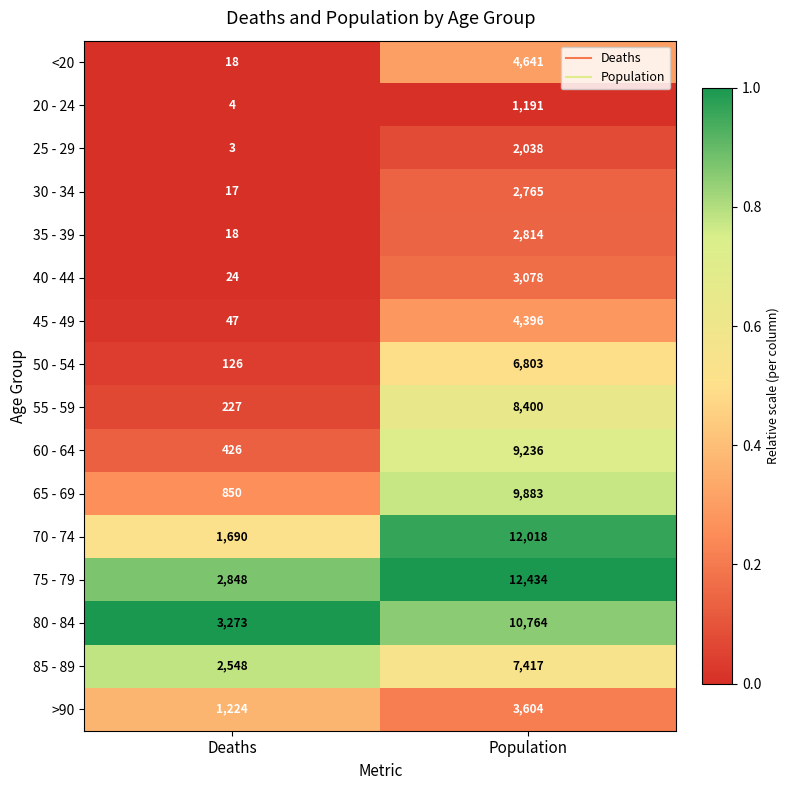

Rank the series by their maximum value, from highest to lowest.

75 - 79, 70 - 74, 80 - 84, 65 - 69, 60 - 64, 55 - 59, 85 - 89, 50 - 54, <20, 45 - 49, >90, 40 - 44, 35 - 39, 30 - 34, 25 - 29, 20 - 24